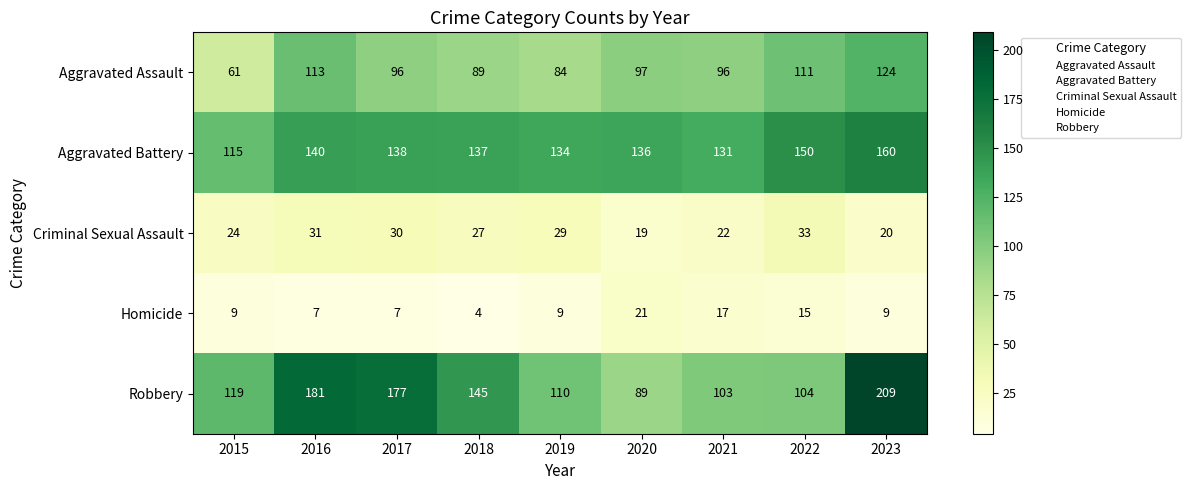

List the series in order of their peak value, lowest first.

Homicide, Criminal Sexual Assault, Aggravated Assault, Aggravated Battery, Robbery